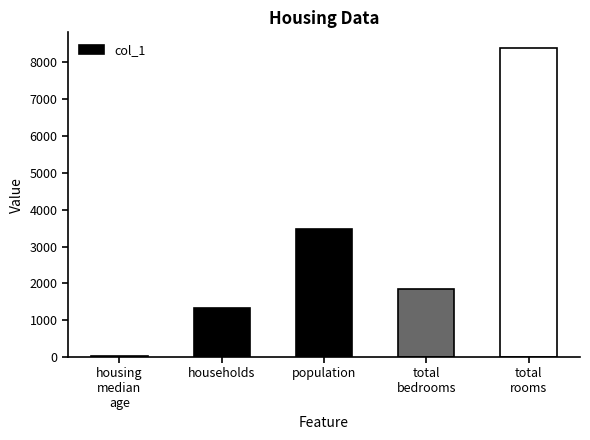

What position from the left is total
rooms?

5